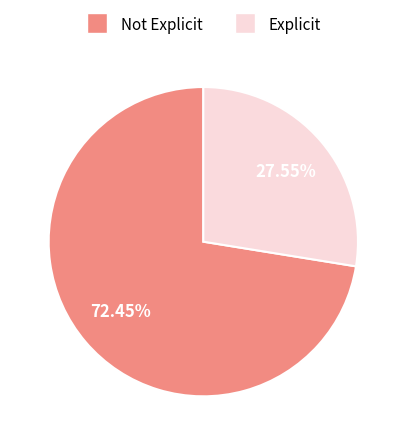

What percentage is the Not Explicit slice, to the nearest percent?

72%